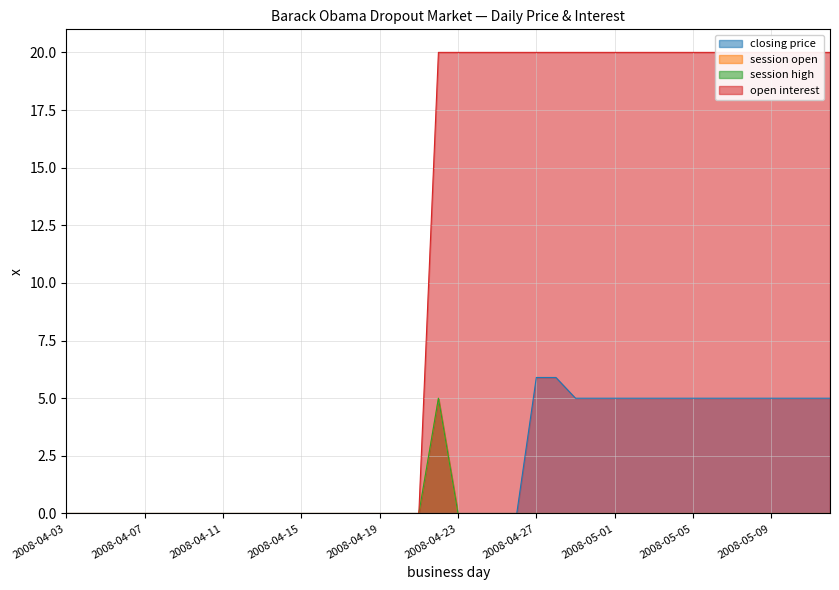

At which label is open interest closest to 10?

2008-04-03